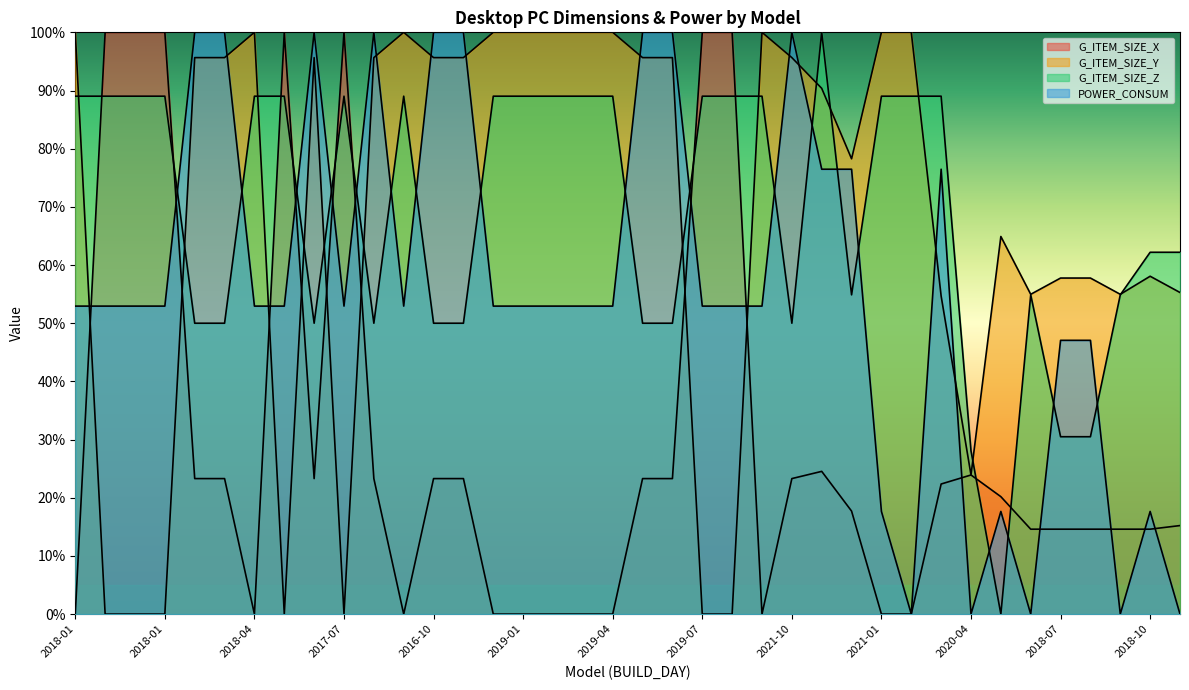

Reading right to left, extract all data points from this chart.

G_ITEM_SIZE_X: 15.2	14.6	14.6	14.6	14.6	14.6	20.2	23.9	22.4	0.0	0.0	17.7	24.5	23.3	0.0	100.0	100.0	23.3	23.3	0.0	0.0	0.0	0.0	0.0	23.3	23.3	0.0	23.3	100.0	23.3	100.0	0.0	23.3	23.3	100.0	100.0	100.0	0.0
G_ITEM_SIZE_Y: 55.3	58.1	55.0	57.8	57.8	55.0	64.9	23.9	54.7	100.0	100.0	78.3	90.4	95.7	100.0	0.0	0.0	95.7	95.7	100.0	100.0	100.0	100.0	100.0	95.7	95.7	100.0	95.7	0.0	95.7	0.0	100.0	95.7	95.7	0.0	0.0	0.0	100.0
G_ITEM_SIZE_Z: 62.2	62.2	54.9	30.5	30.5	54.9	0.0	28.0	89.0	89.0	89.0	54.9	100.0	50.0	89.0	89.0	89.0	50.0	50.0	89.0	89.0	89.0	89.0	89.0	50.0	50.0	89.0	50.0	89.0	50.0	89.0	89.0	50.0	50.0	89.0	89.0	89.0	89.0
POWER_CONSUM: 0.0	17.6	0.0	47.1	47.1	0.0	17.6	0.0	76.5	0.0	17.6	76.5	76.5	100.0	52.9	52.9	52.9	100.0	100.0	52.9	52.9	52.9	52.9	52.9	100.0	100.0	52.9	100.0	52.9	100.0	52.9	52.9	100.0	100.0	52.9	52.9	52.9	52.9